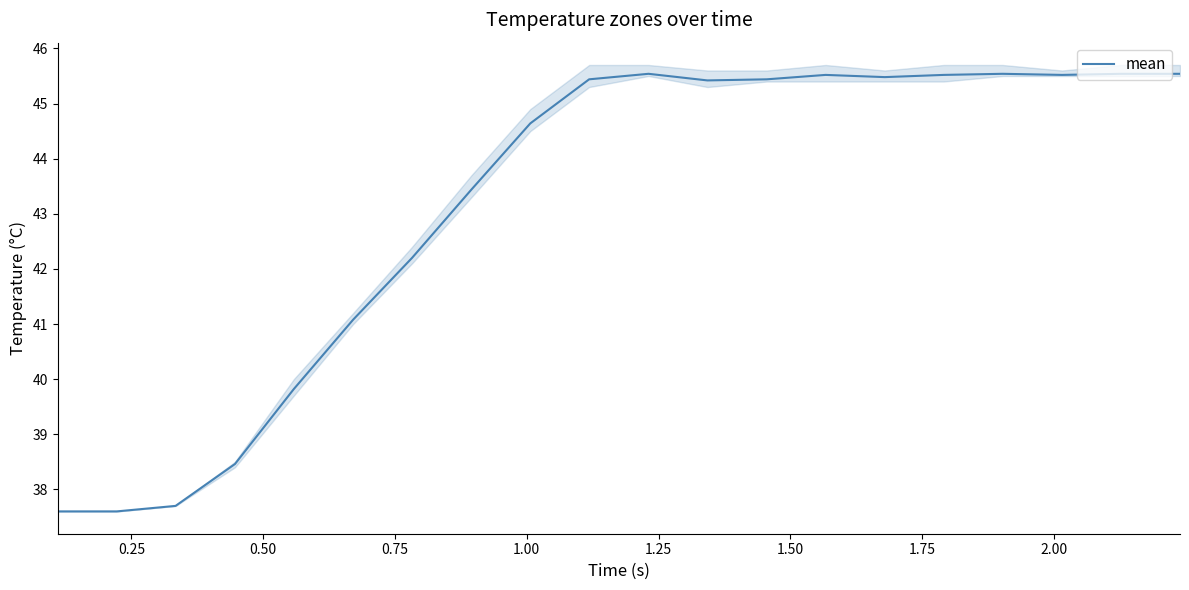

Reading left to right, extract all data points from this chart.

37.6	37.6	37.7	38.5	39.8	41.1	42.2	43.4	44.6	45.4	45.5	45.4	45.4	45.5	45.5	45.5	45.5	45.5	45.5	45.5